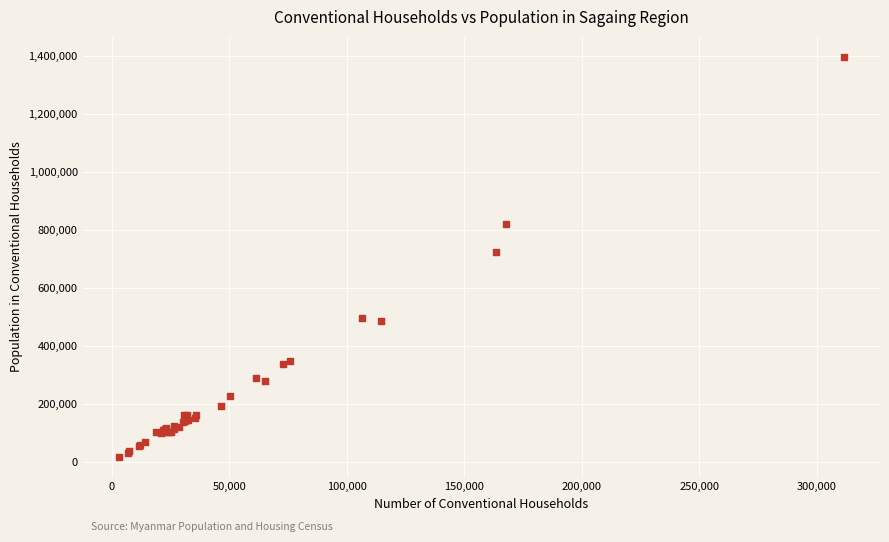

What Y value in the scatter plot is closest to 706952?

723580